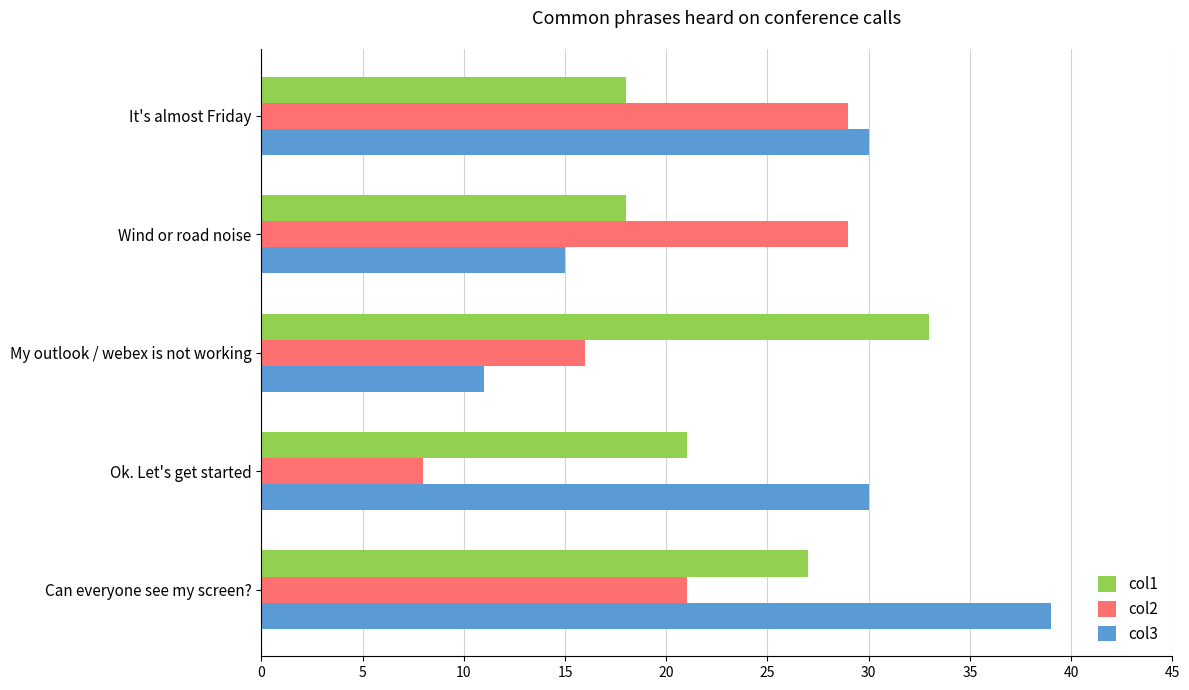

How many values in the col3 series are below 30?

2